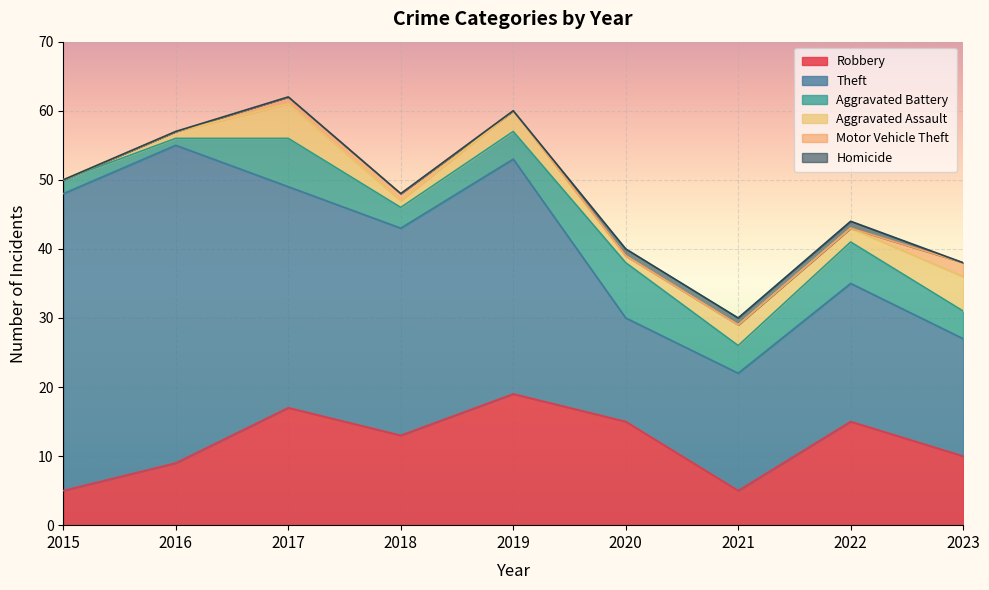

How many Homicide values are between 0 and 1?

9